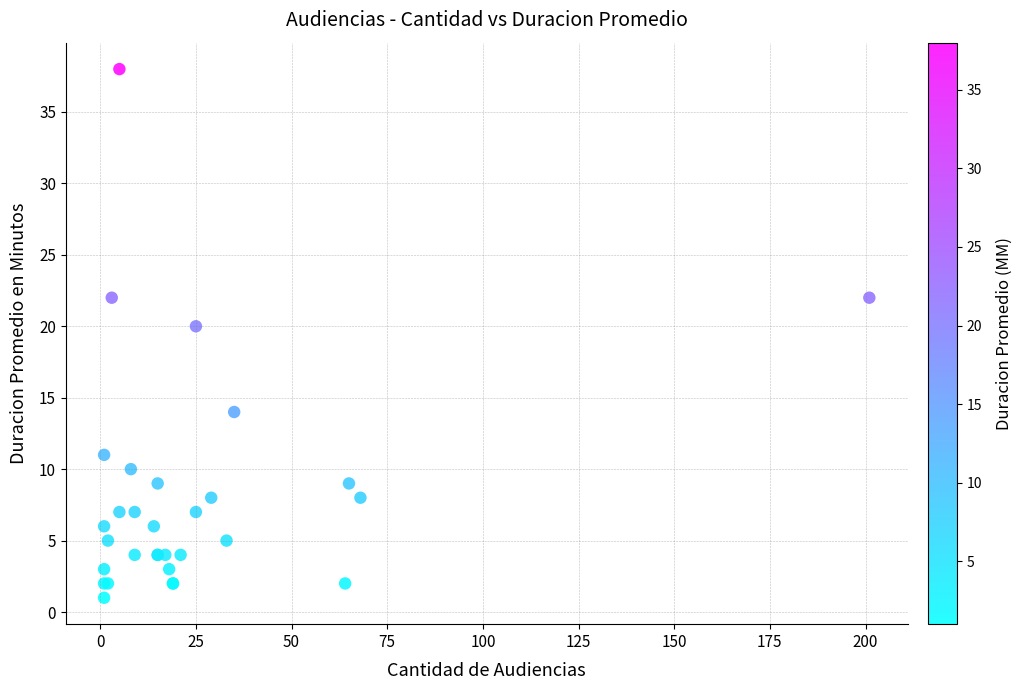

What Y value in the scatter plot is closest to 19?

20